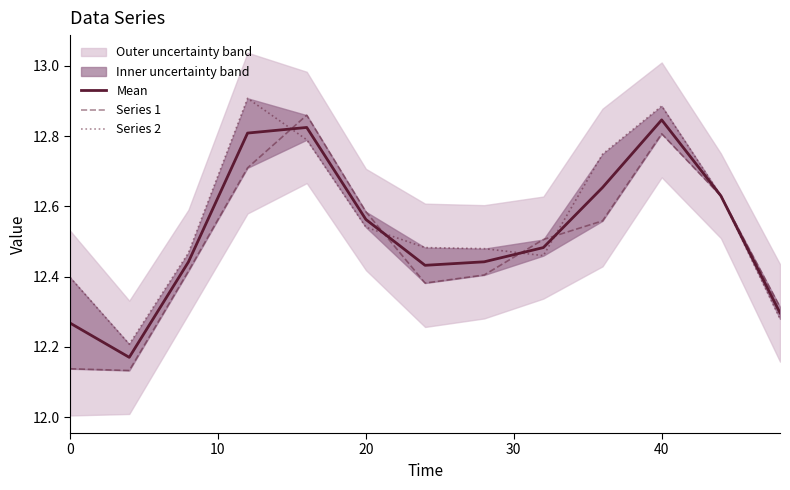

Which series has the widest spread of values?

Series 1